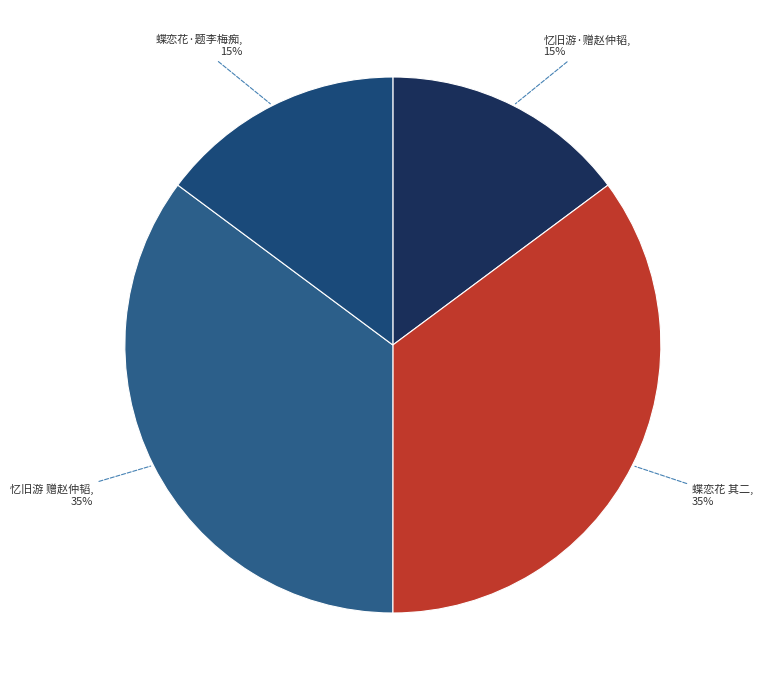

Count the number of slices in the pie.

4